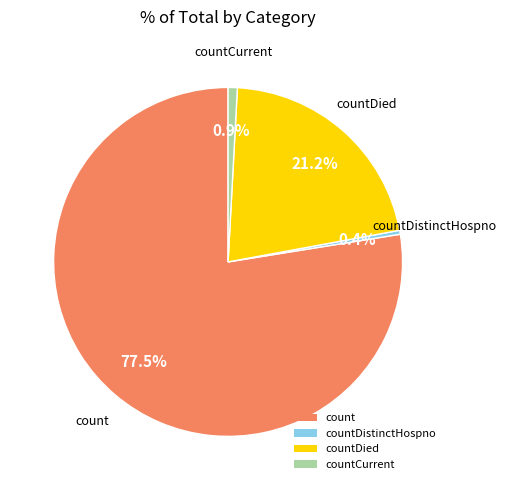

Combined, what portion of the pie is countDistinctHospno and countDied?

21.6%